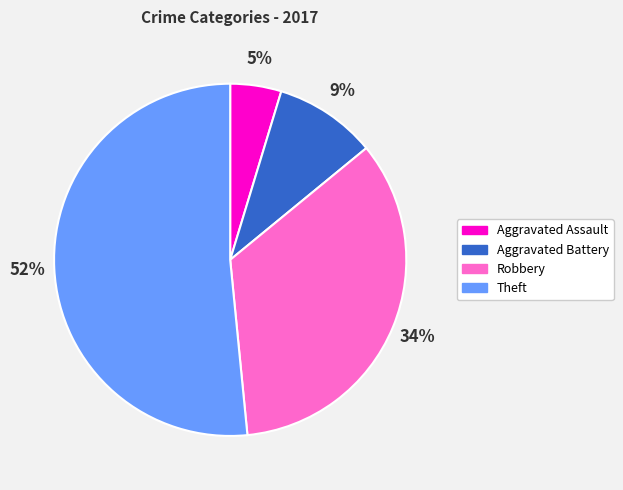

To the nearest percent, what is the average slice percentage?

25%